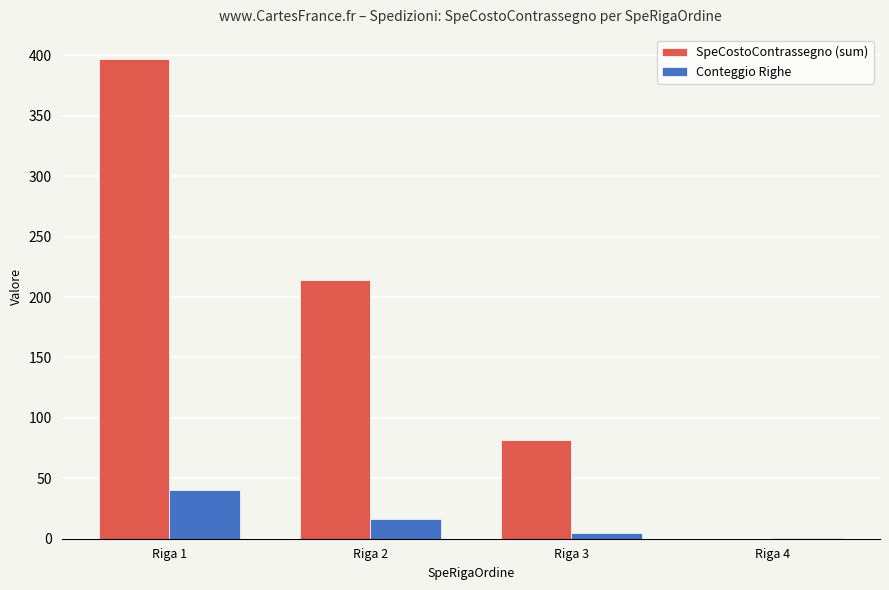

Count the Conteggio Righe values in the range 5 to 40.

3